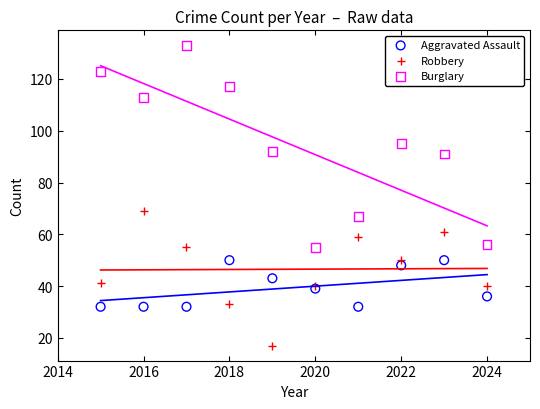

Which series reaches the minimum Y coordinate?

Robbery